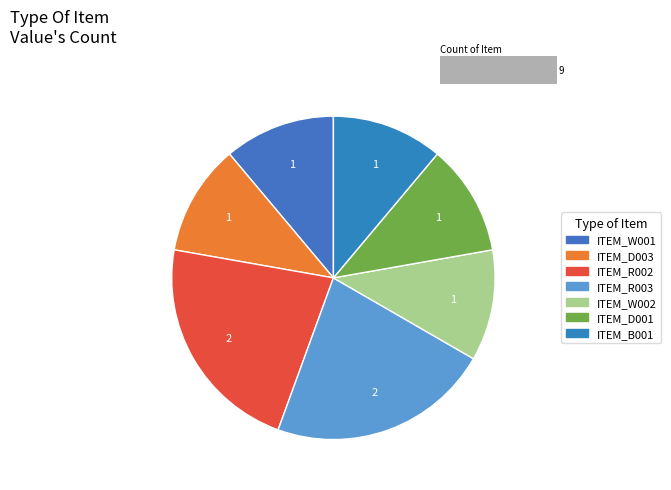

Count the number of slices in the pie.

7